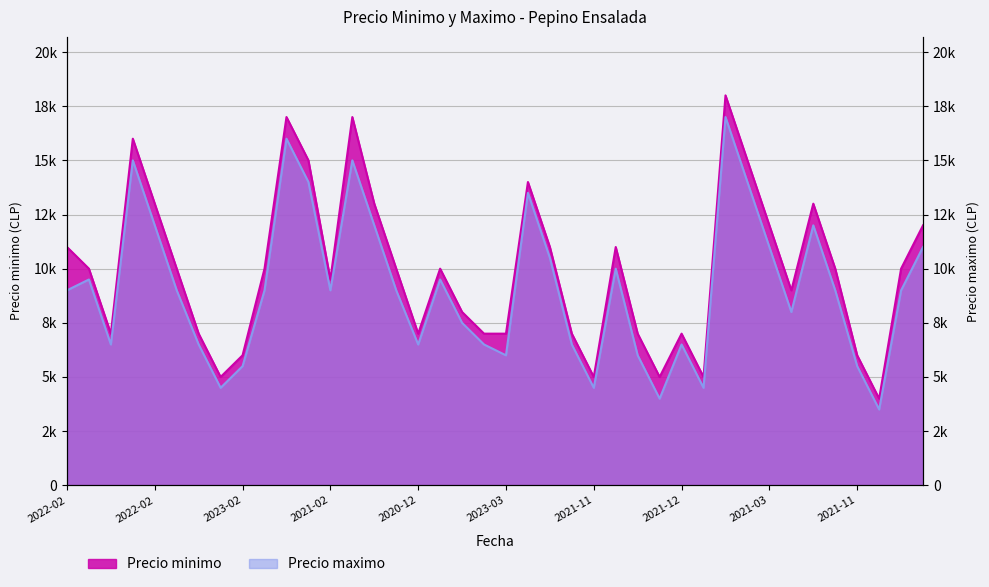

In Precio minimo, how many points are higher than both neighbors (excluding endpoints)?

10